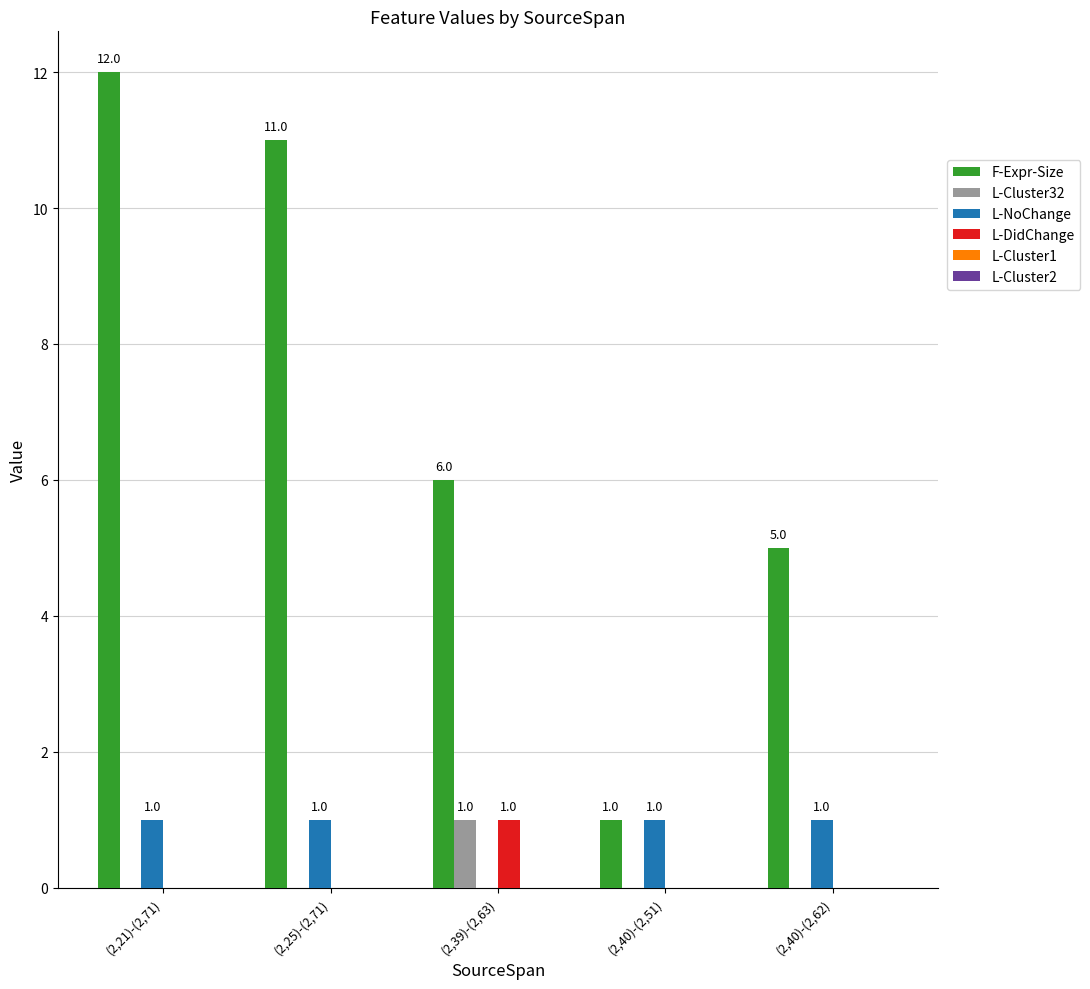

The value of F-Expr-Size at (2,40)-(2,62) is 5. True or false?

True